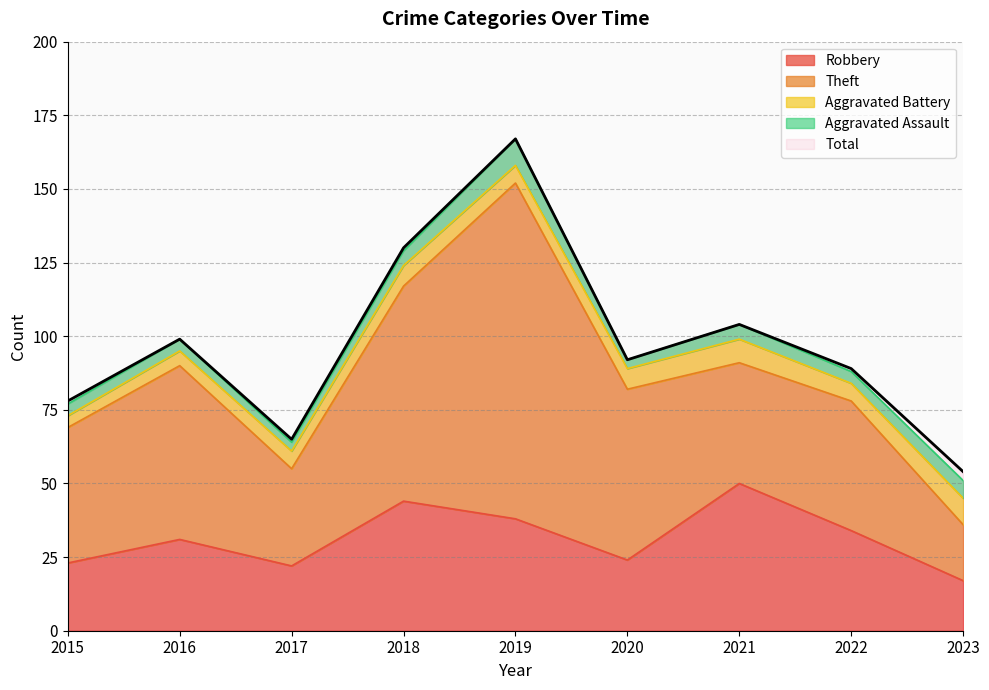

What are all the series names shown in the legend?

Robbery, Theft, Aggravated Battery, Aggravated Assault, Total